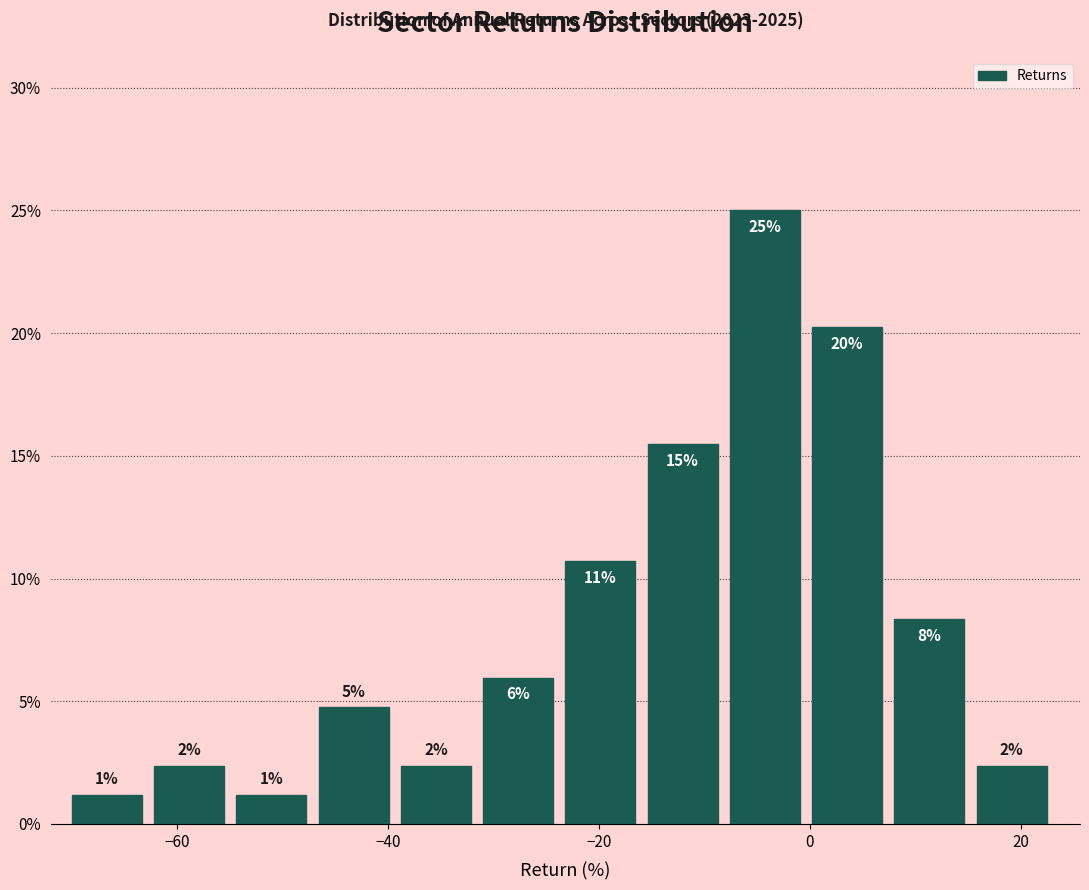

Around what value on the x-axis is the tallest bar? Give the approximate position of its centre, as read against the axis.

-4